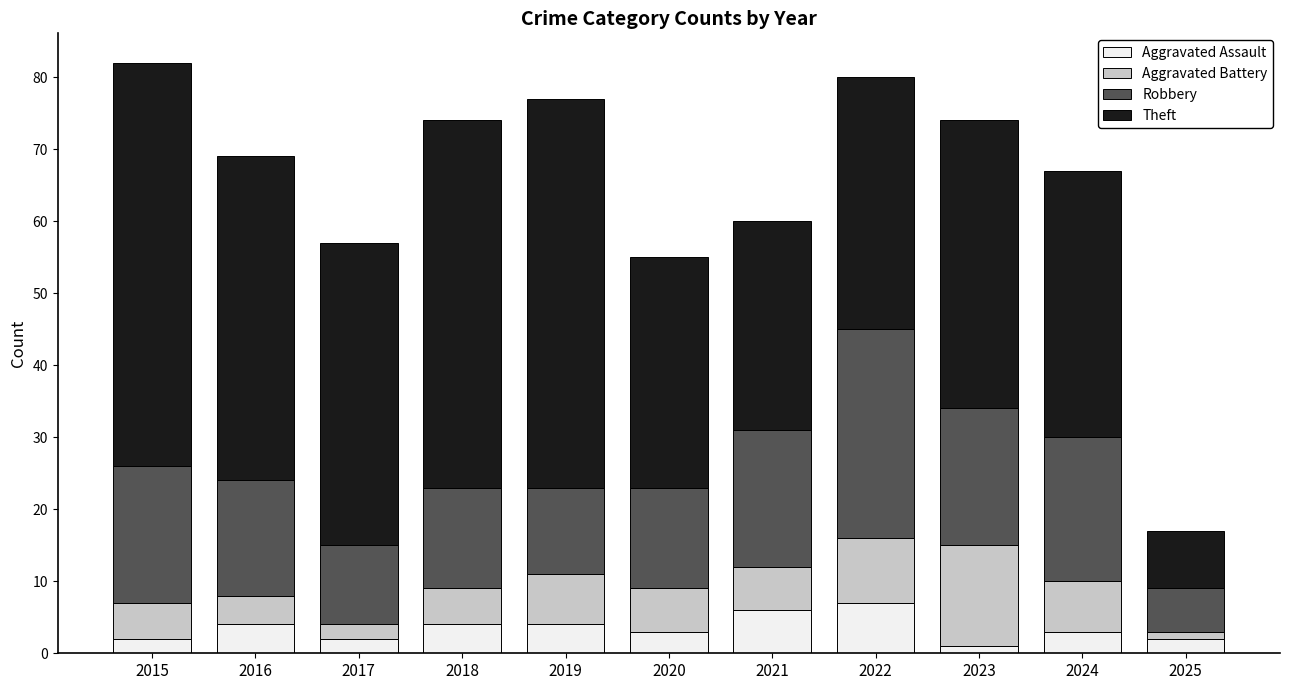

What is the sum of the Aggravated Assault values at 2017 and 2015?

4